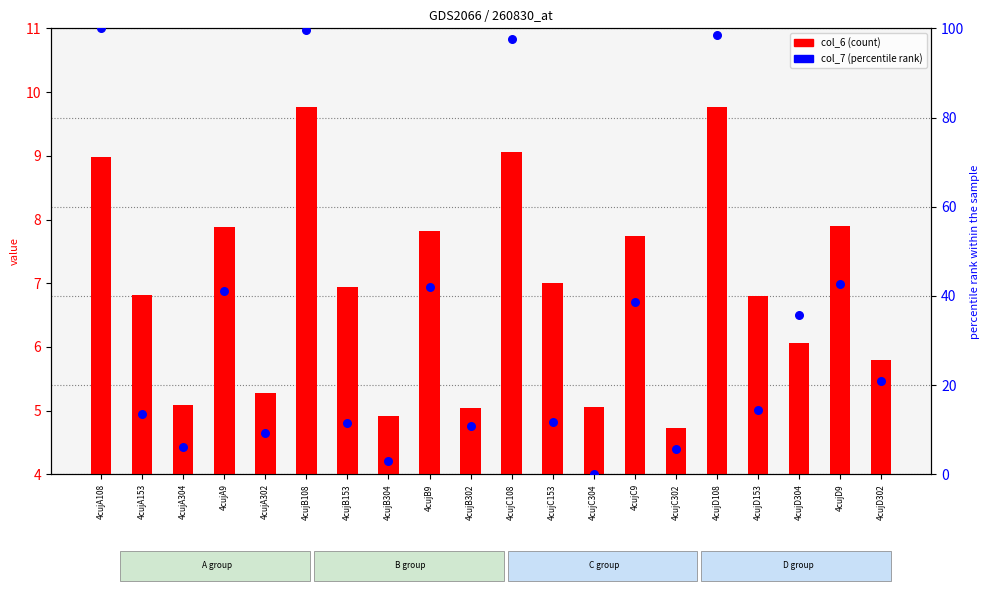

Which series contains the lowest Y value?

col_7 (percentile rank)